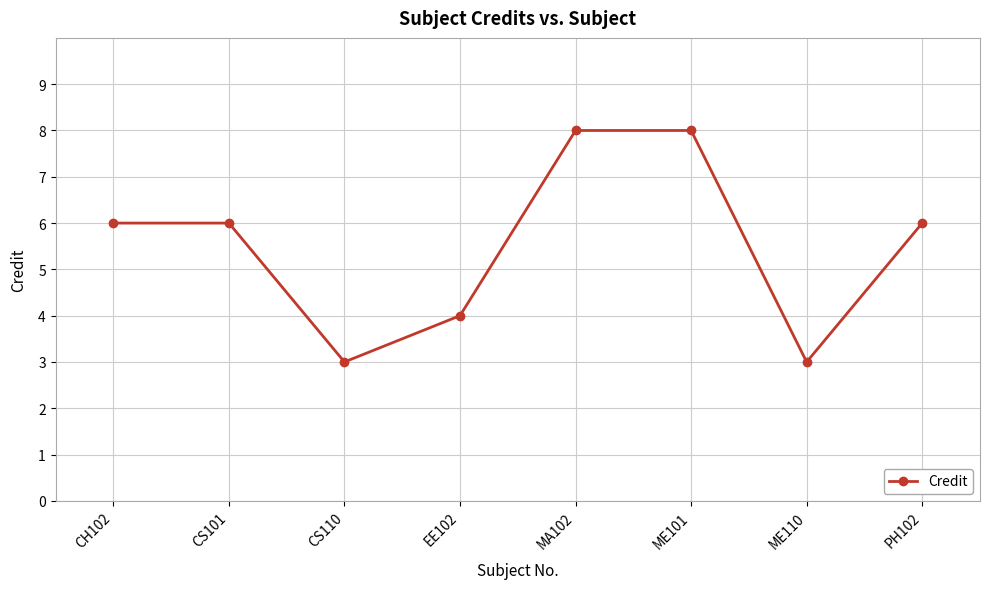

What is the maximum value shown in the chart?

8